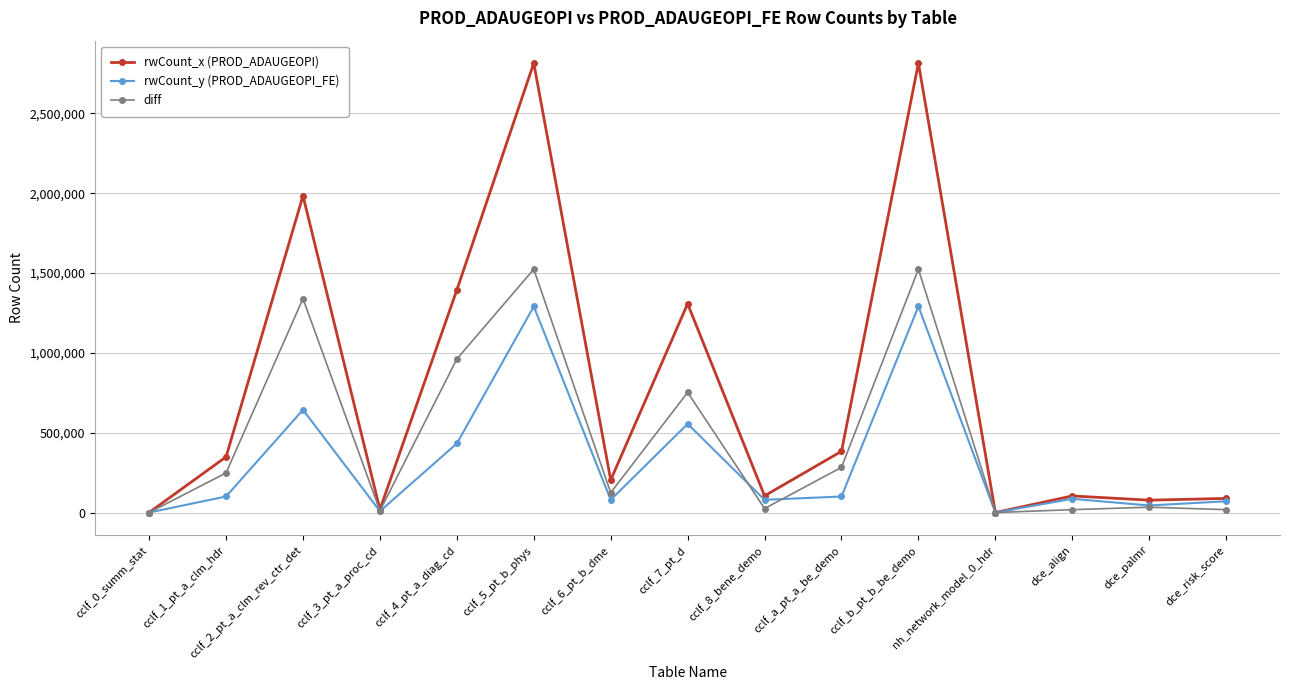

The value of rwCount_y (PROD_ADAUGEOPI_FE) at dce_risk_score is 70466. True or false?

True